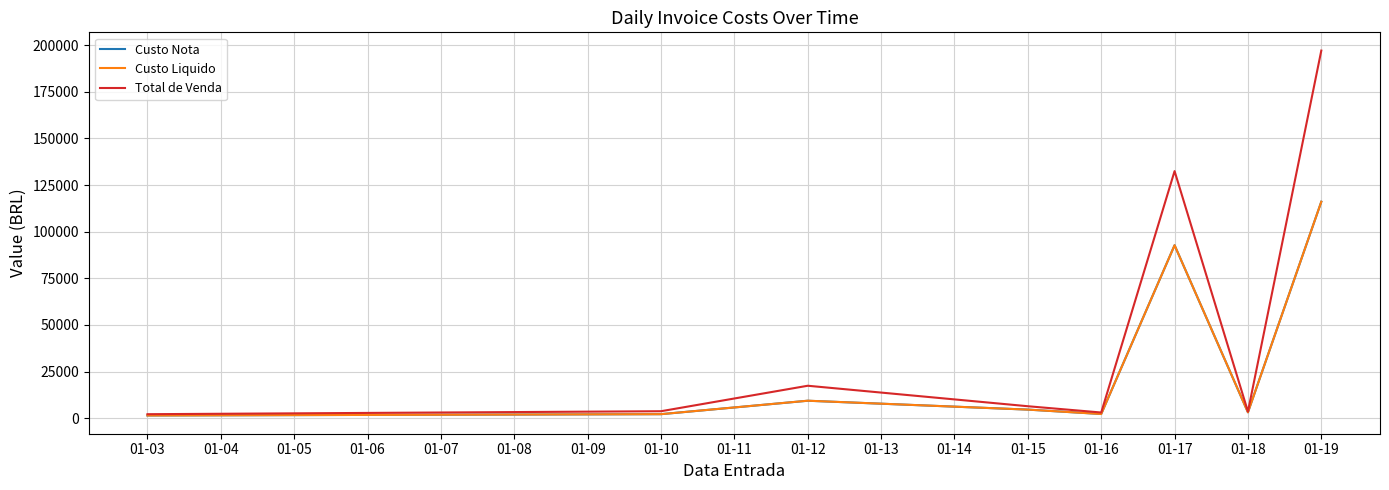

Which series has the widest spread of values?

Total de Venda